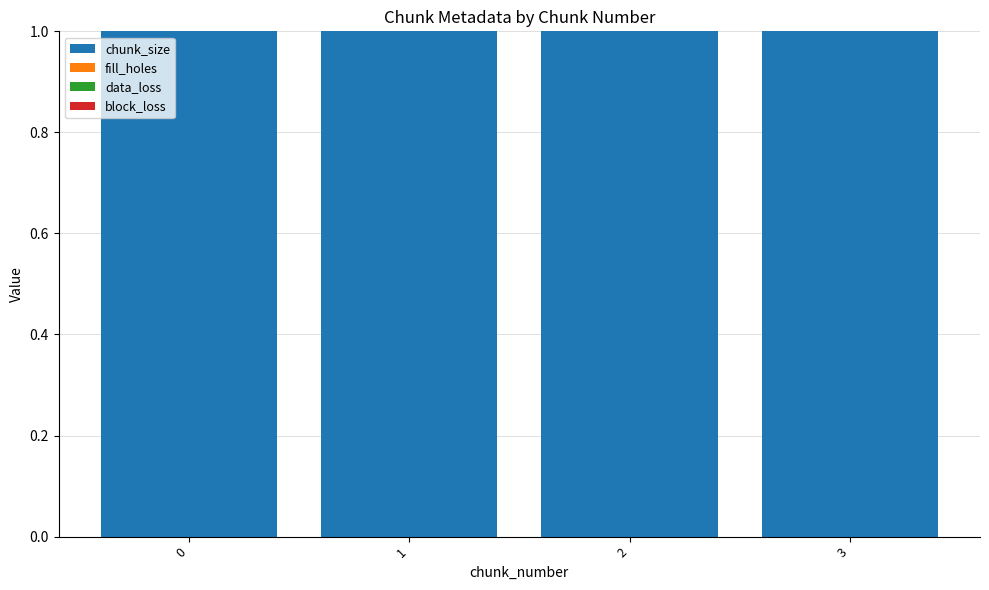

Count the number of categories in the chart.

4